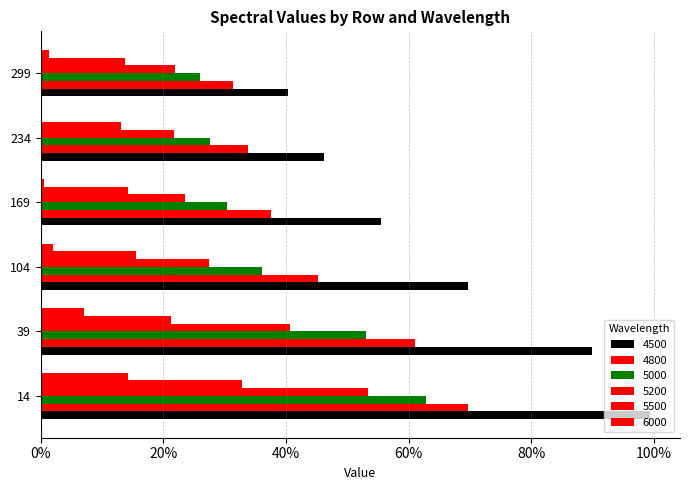

How many 5200 values are between 0 and 1?

6